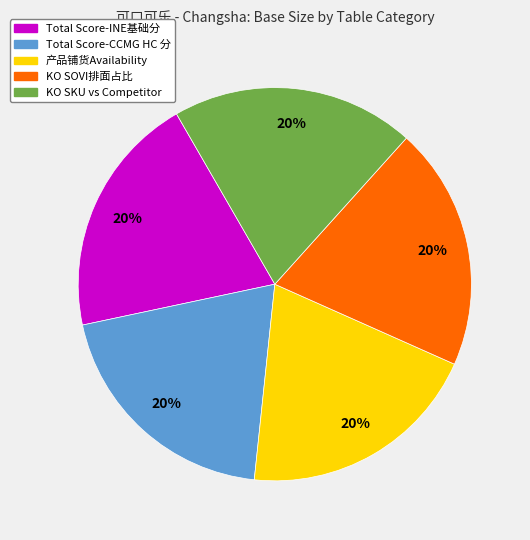

Does any single category account for the majority?

No